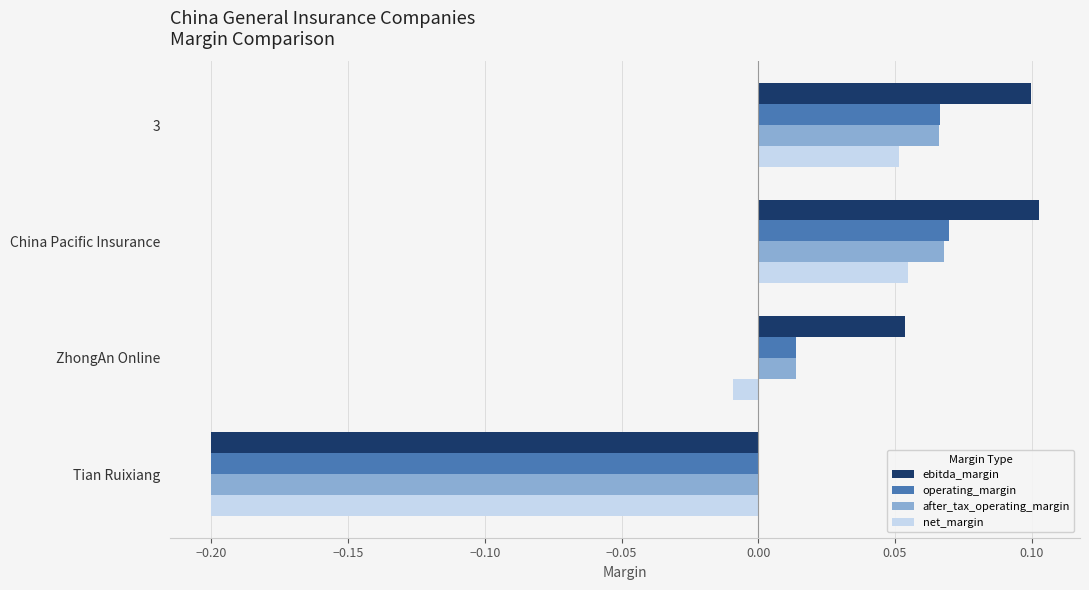

Between 3 and Tian Ruixiang, which series saw the biggest shift?

ebitda_margin